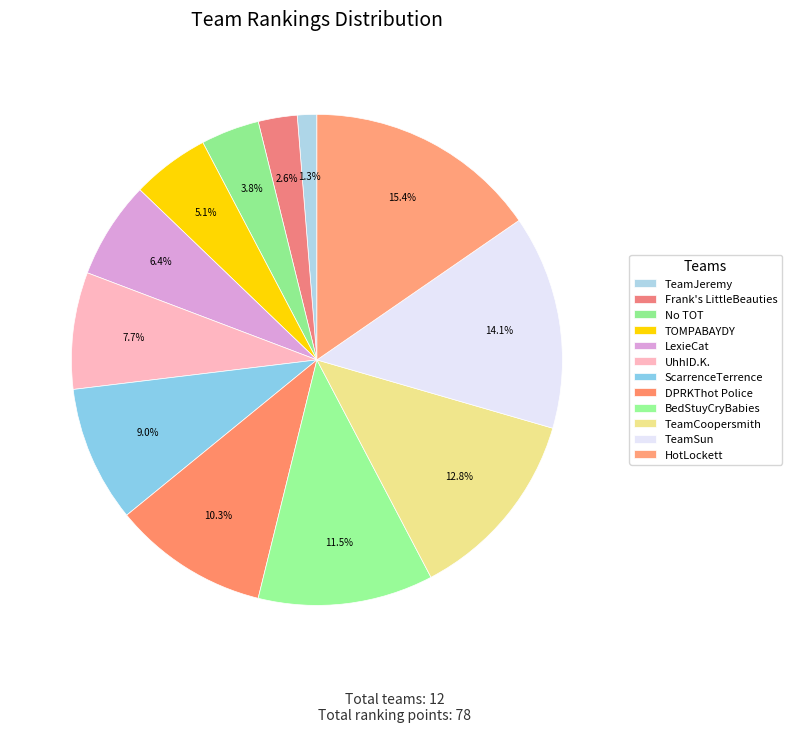

What is the largest slice in the pie chart?

HotLockett